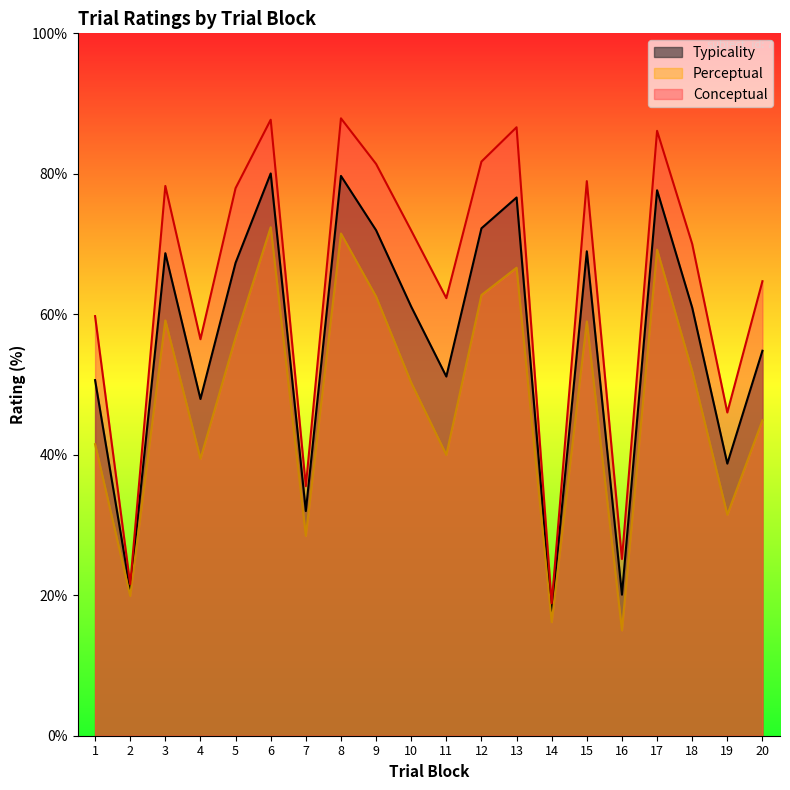

At which category is the sum across all series the highest?

6